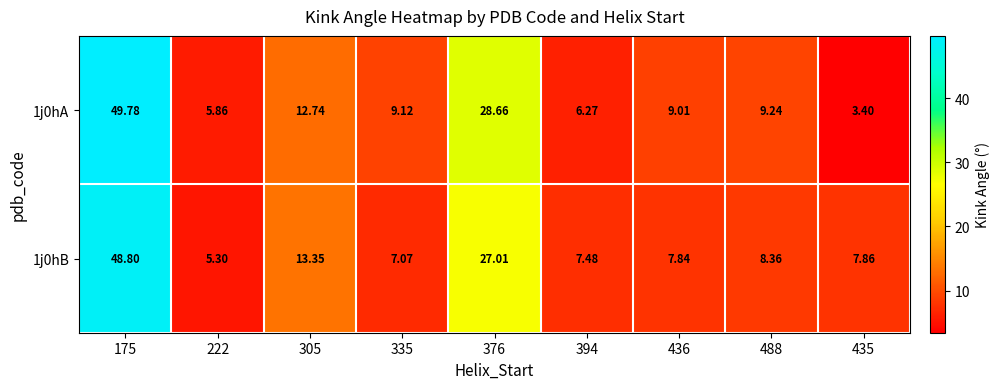

Which series has the largest range (max minus min)?

1j0hA